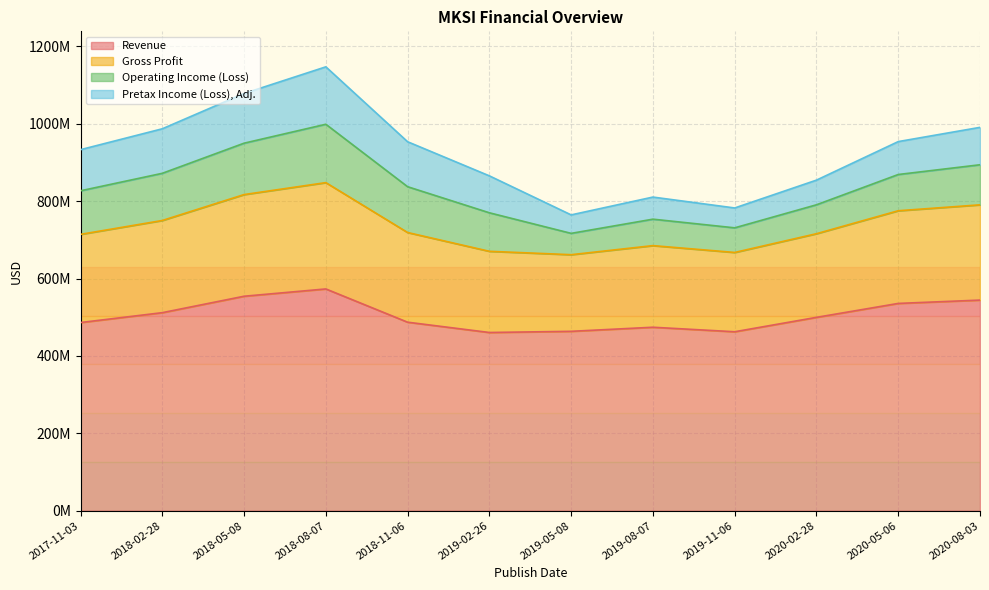

Is the value of Gross Profit at 2018-02-28 greater than the value of Revenue at 2020-02-28?

Yes